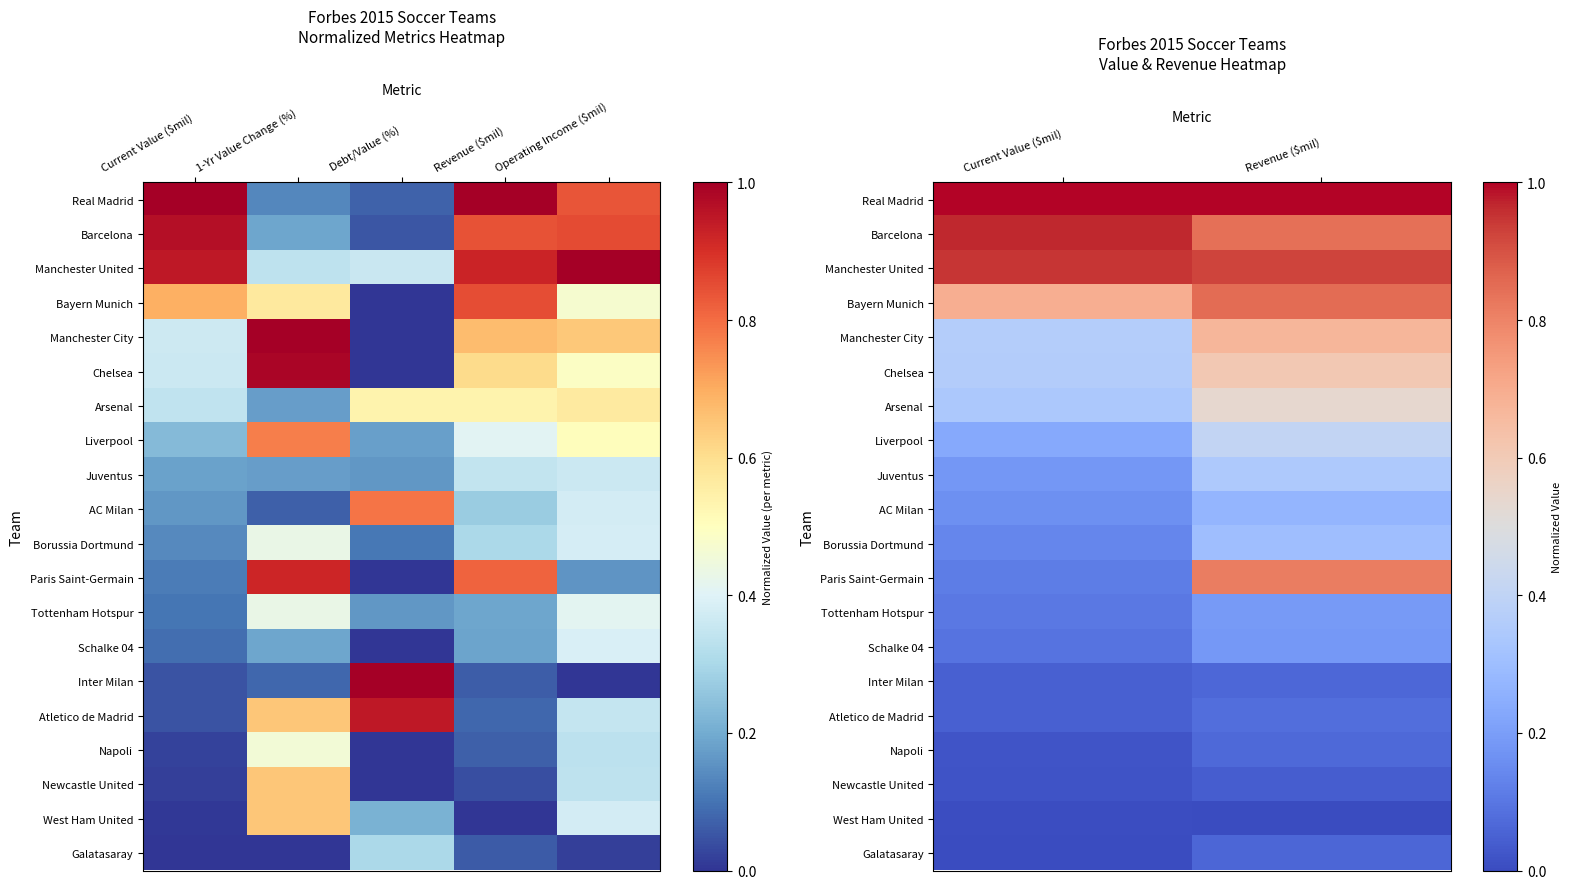

Is it true that Arsenal equals 0.4 at Revenue ($mil)?

False